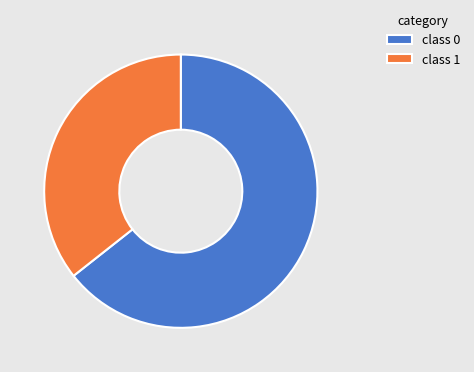

Rank the categories by value from highest to lowest.

class 0, class 1